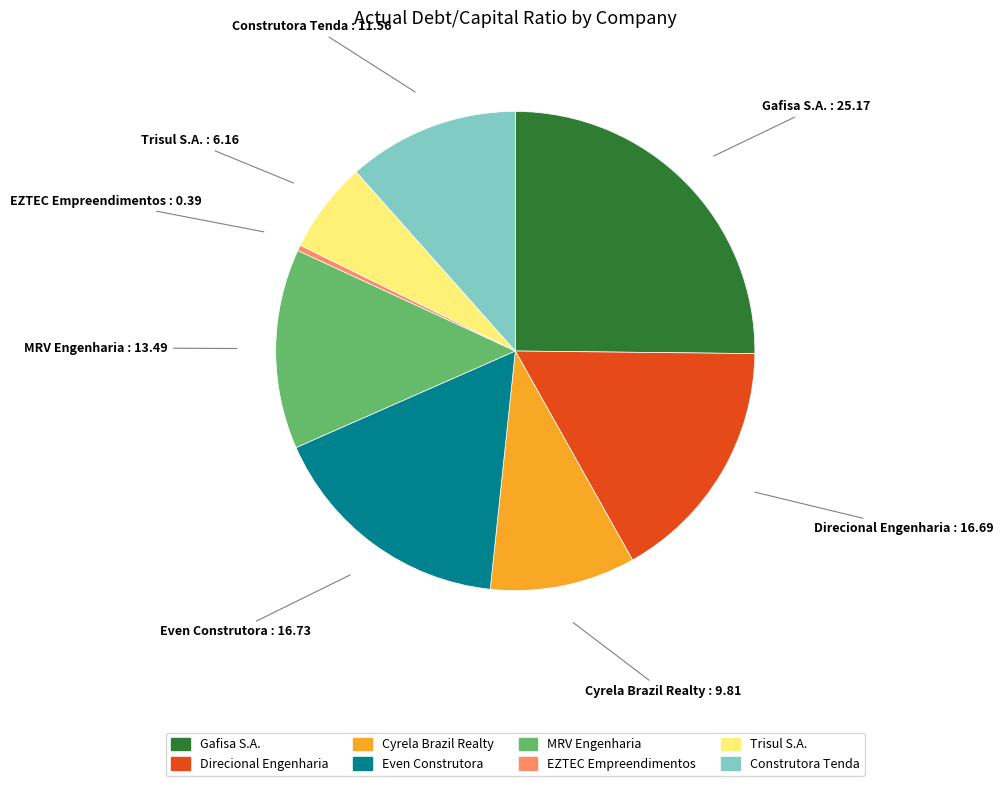

Combined, do MRV Engenharia and Construtora Tenda account for over 50%?

No